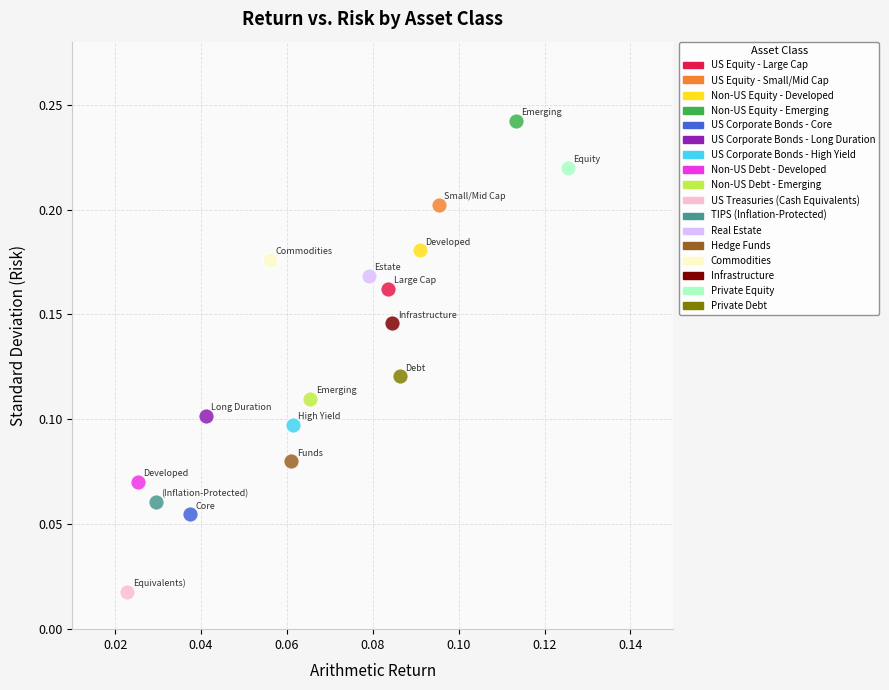

What are all the series names shown in the legend?

US Equity - Large Cap, US Equity - Small/Mid Cap, Non-US Equity - Developed, Non-US Equity - Emerging, US Corporate Bonds - Core, US Corporate Bonds - Long Duration, US Corporate Bonds - High Yield, Non-US Debt - Developed, Non-US Debt - Emerging, US Treasuries (Cash Equivalents), TIPS (Inflation-Protected), Real Estate, Hedge Funds, Commodities, Infrastructure, Private Equity, Private Debt